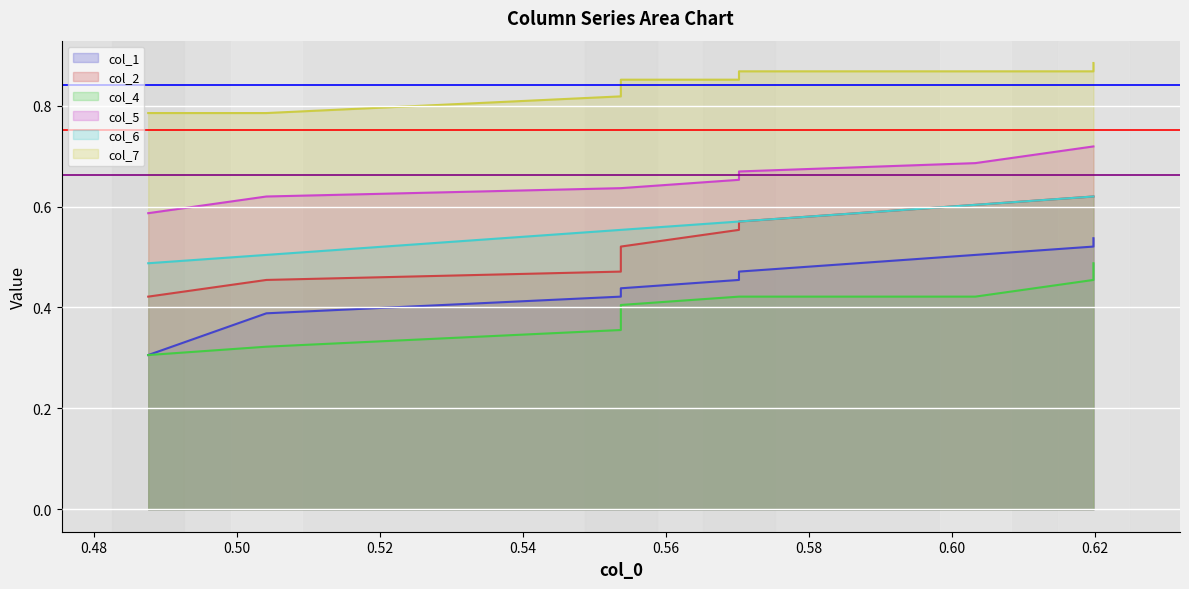

Is the value of threshold_low at 0.46 greater than the value of threshold_mid at 0.48?

No